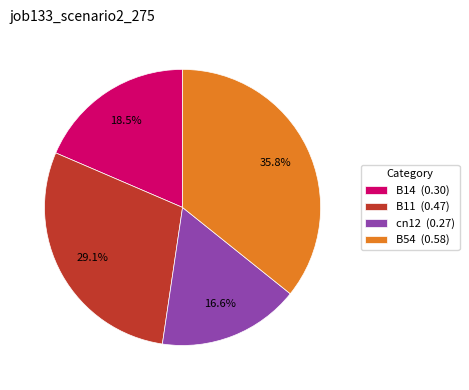

Count the number of slices in the pie.

4